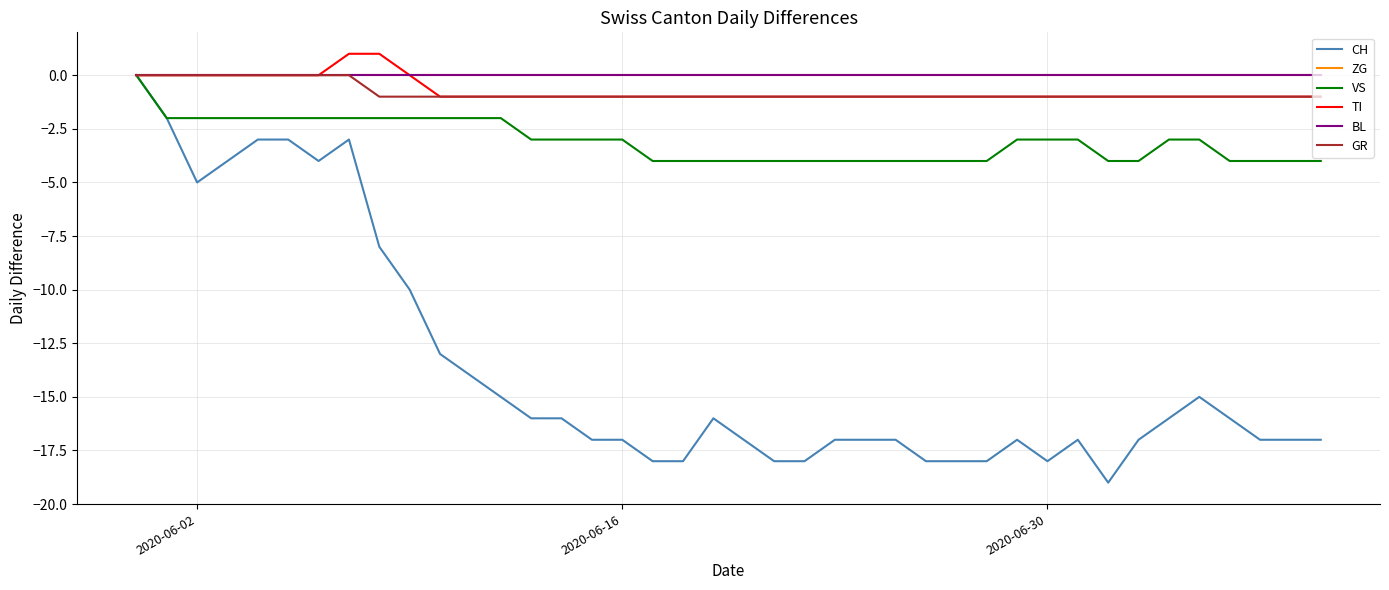

Does the chart have visible grid lines?

Yes